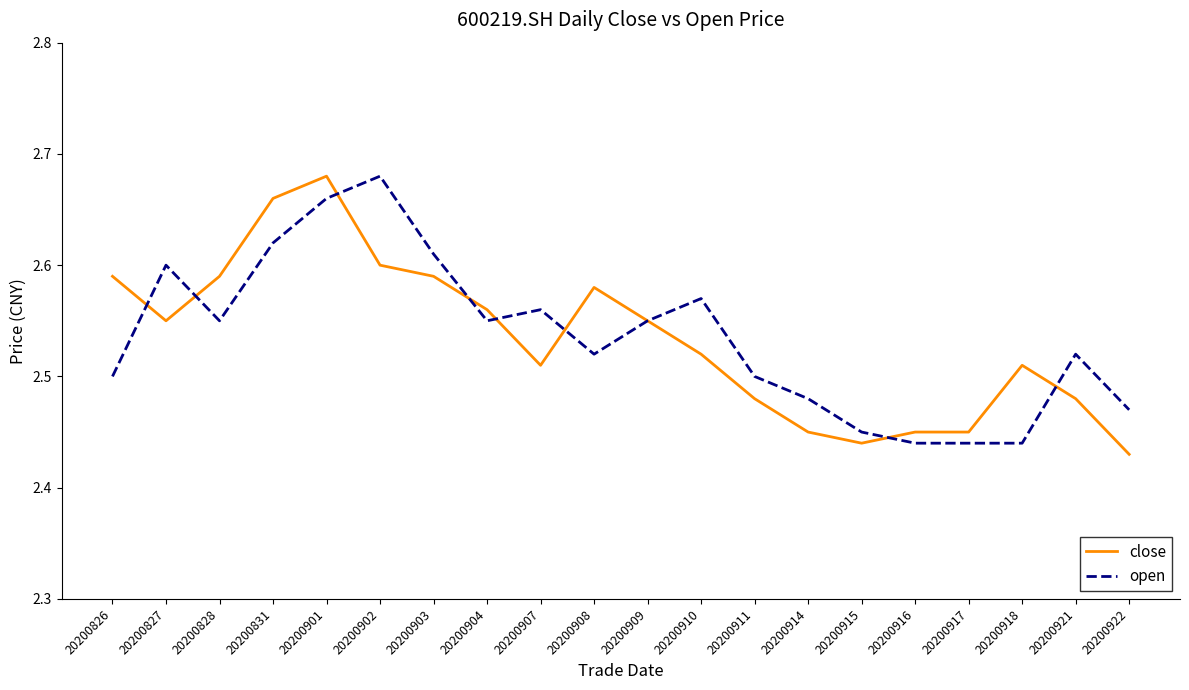

The value of close at 20200828 is 4.6. True or false?

False